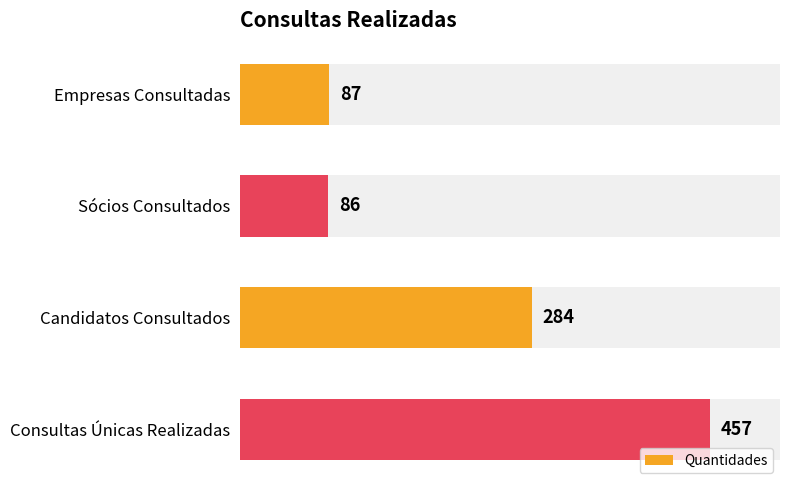

What is the value of the 3rd bar from the left?

284